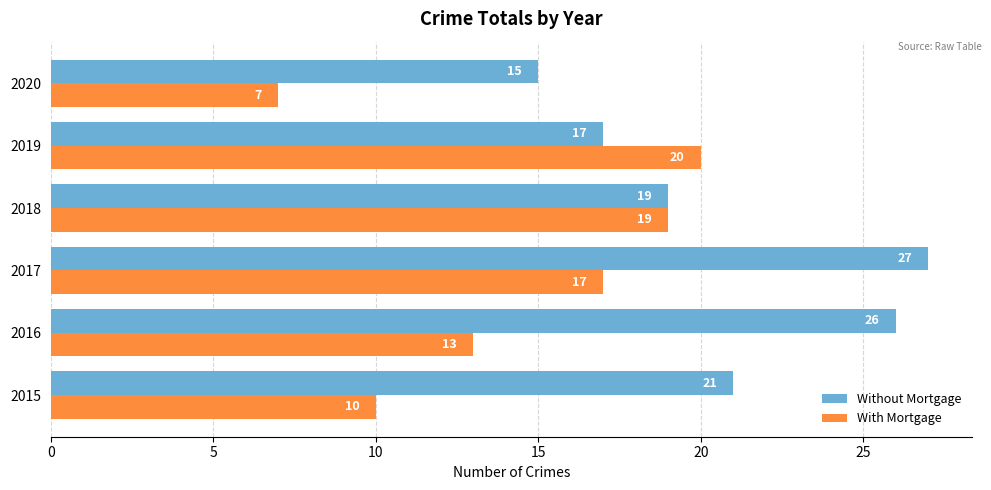

Which series has the largest total across all categories?

Without Mortgage